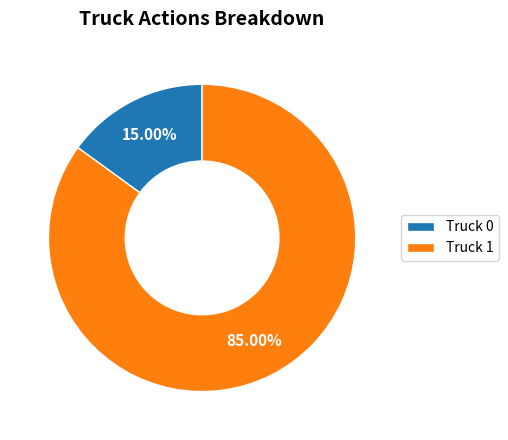

To the nearest percent, what percentage of the pie is Truck 1?

85%